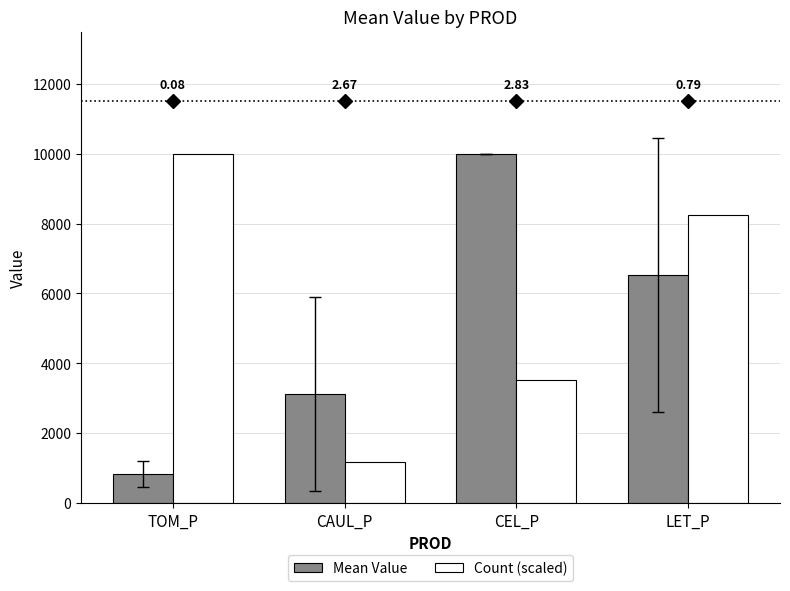

Does the chart contain stacked bars?

No